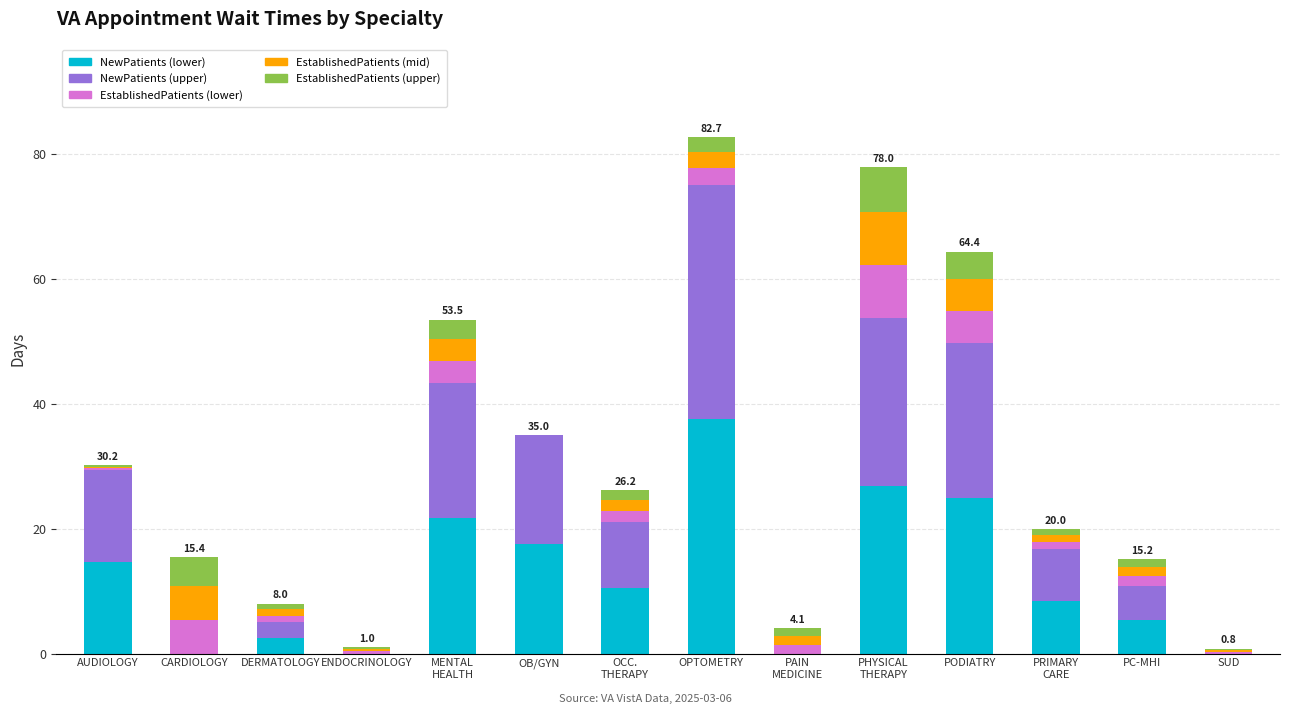

The NewPatients (lower) series shows 18.2 at SUD. True or false?

False